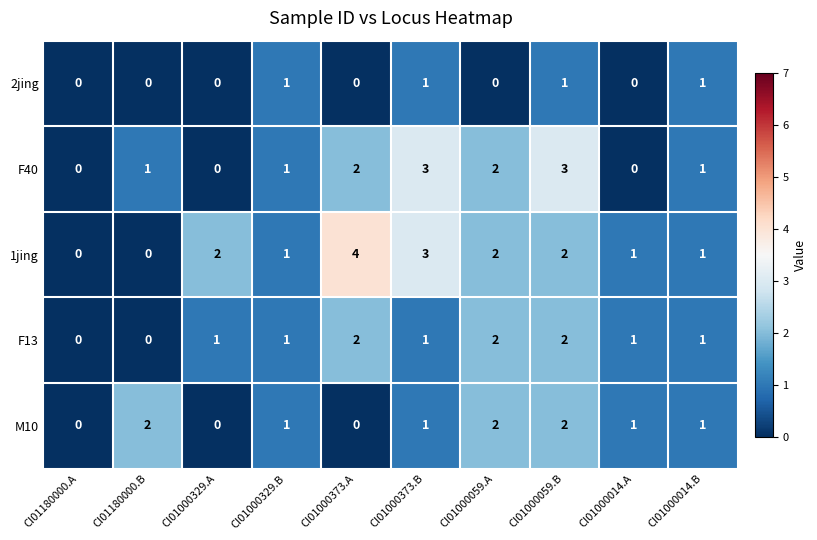

At which label does M10 first exceed 1?

CI01180000.B